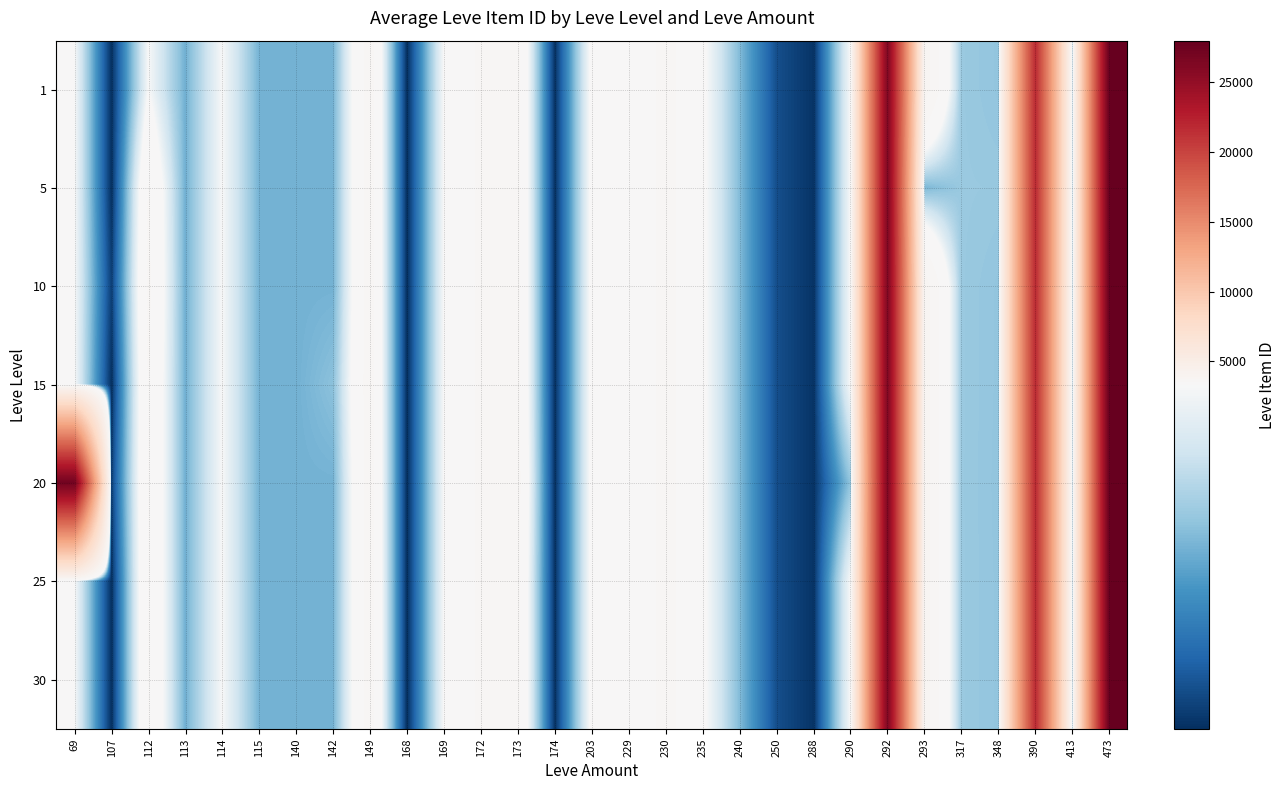

How many series are shown in this chart?

7